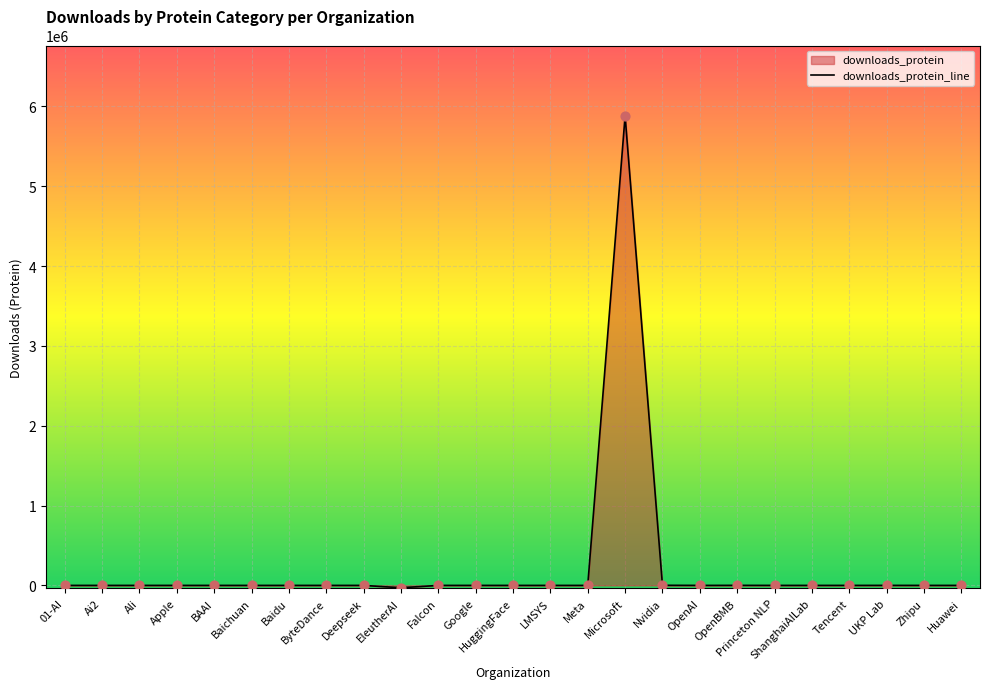

Between OpenAI and UKP Lab, which is larger?

UKP Lab